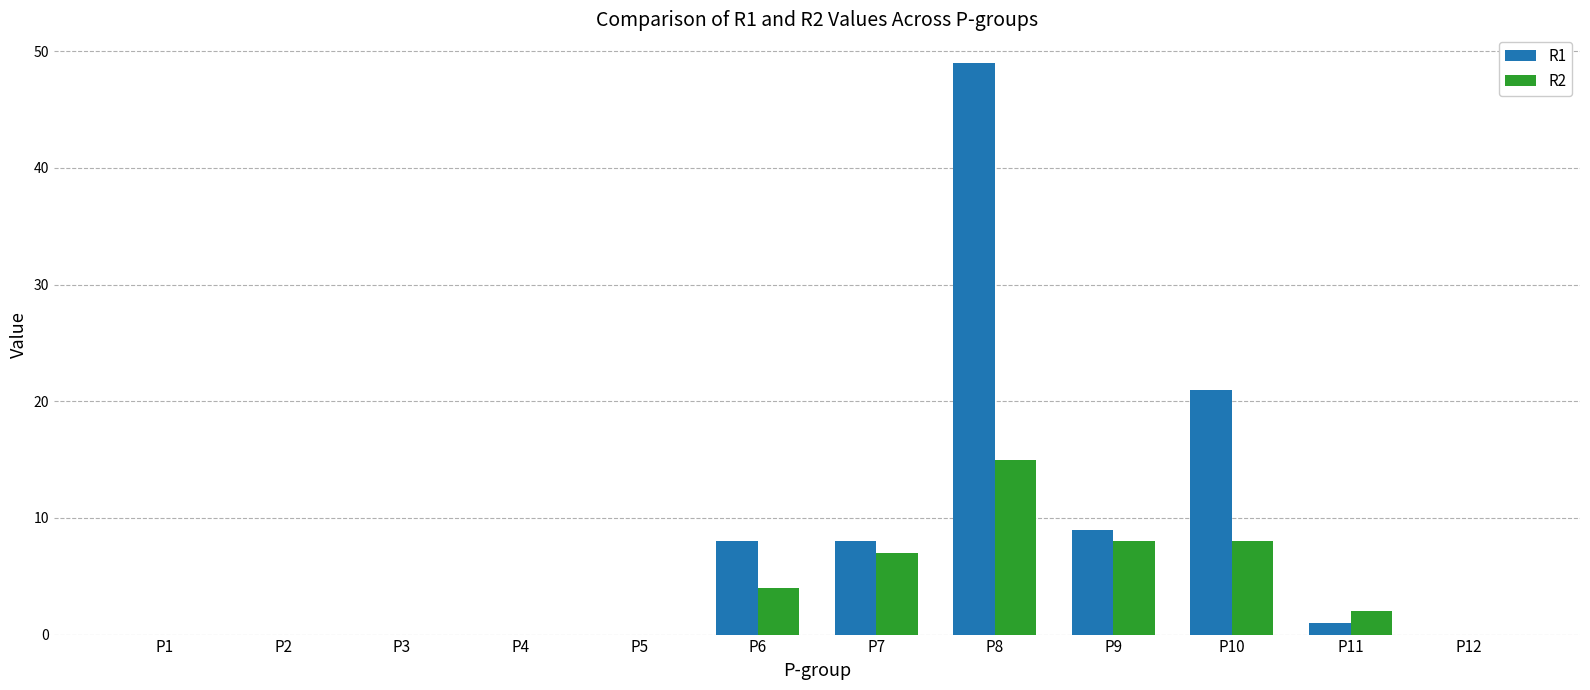

What are all the series names shown in the legend?

R1, R2